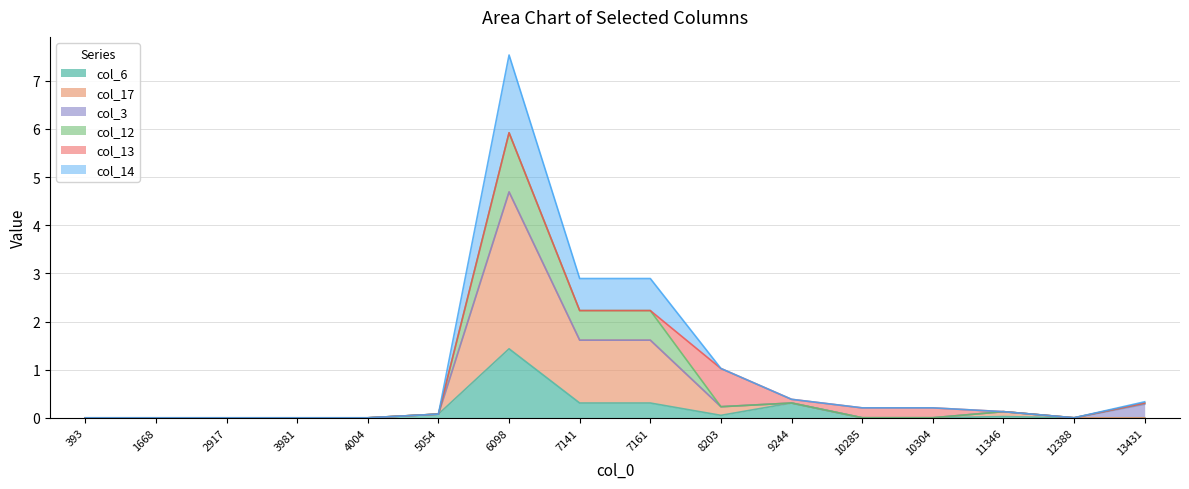

At which category is the sum across all series the highest?

6098